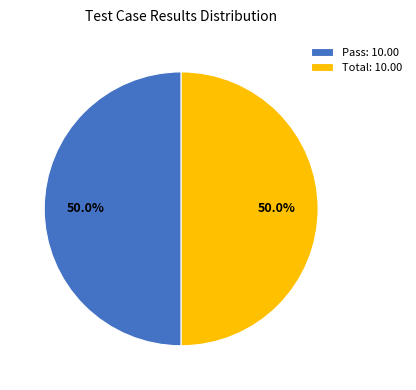

Approximately how many times larger is the value at Pass: 10.00 compared to Total: 10.00?

1.0